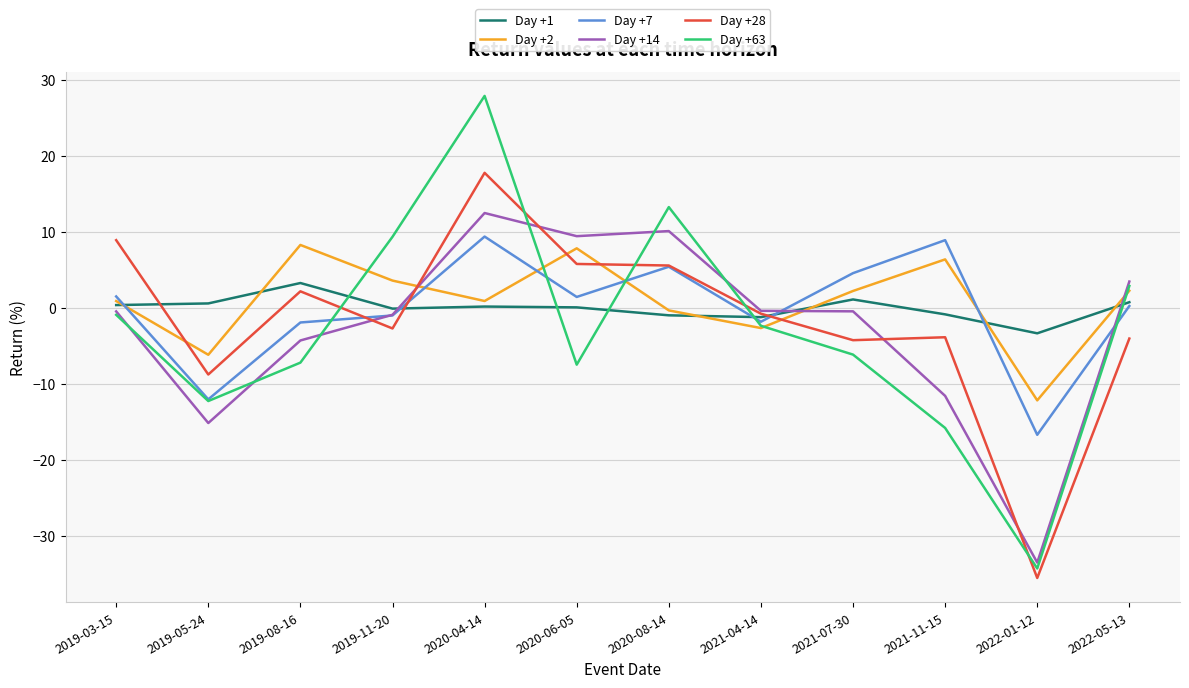

What position from the left is 2020-08-14?

7